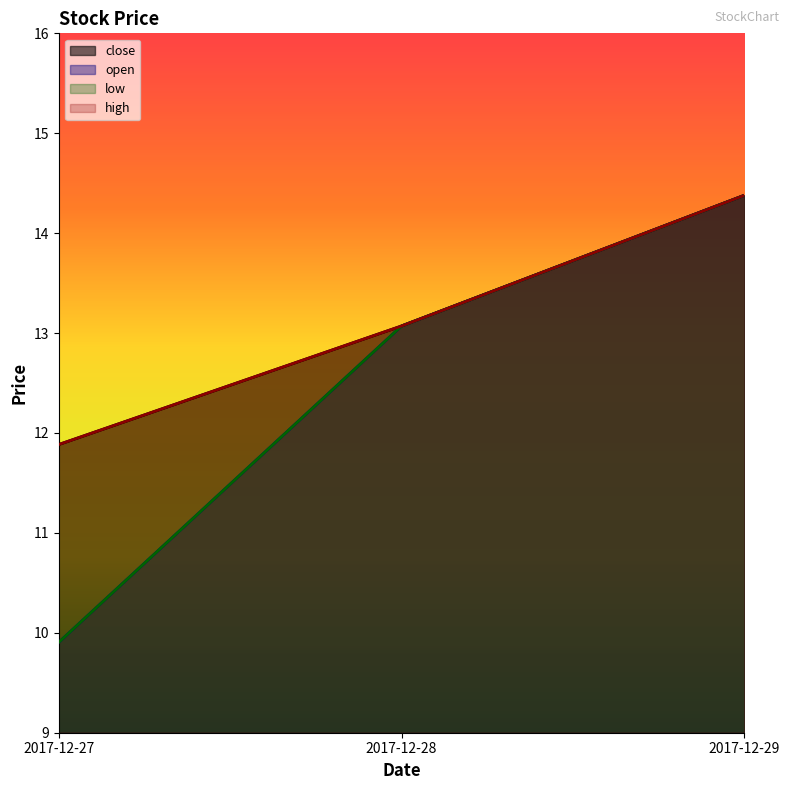

How many distinct data groups are displayed?

4